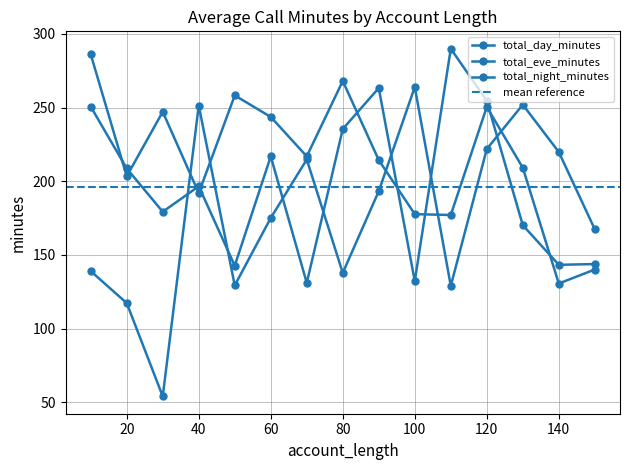

True or false: total_night_minutes has more than 1 interior local peaks.

True